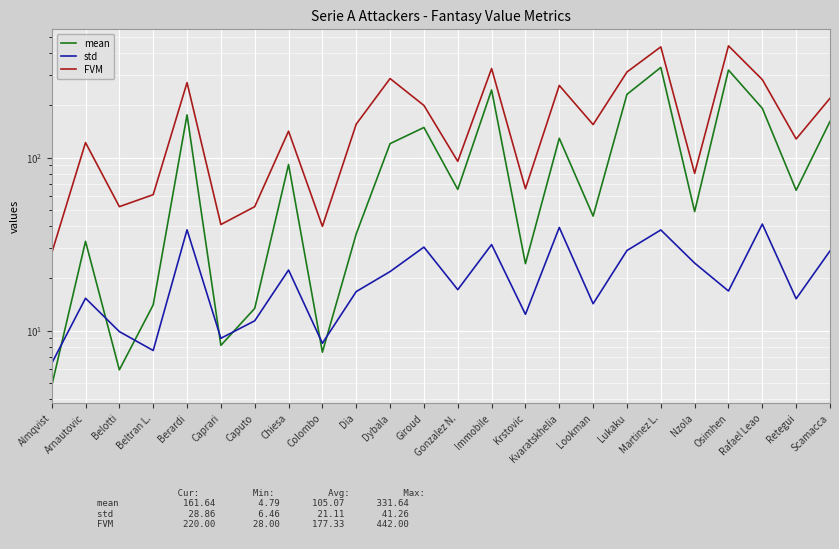

Where is the first local minimum for std?

Beltran L.